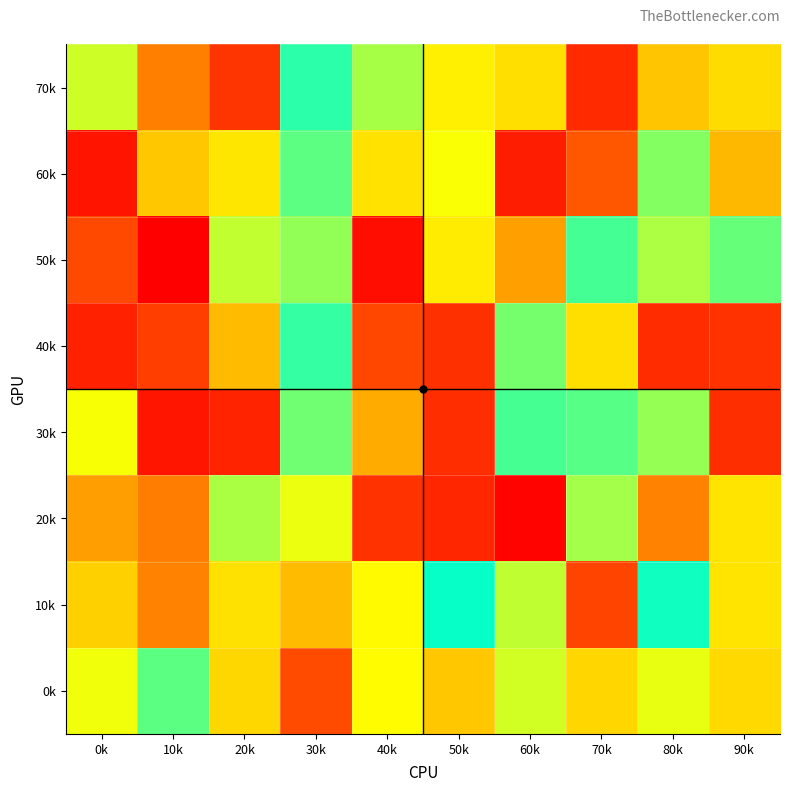

Reading left to right, transcribe all the data shown in this chart.

70k: 0k=731846	10k=332124	20k=141810	30k=943142	40k=780208	50k=626349	60k=585692	70k=111696	80k=517784	90k=575762
60k: 0k=53671	10k=522144	20k=602015	30k=877814	40k=593515	50k=671979	60k=77706	70k=226030	80k=827676	90k=483471
50k: 0k=191766	10k=3880	20k=745976	30k=806739	40k=39704	50k=617898	60k=419392	70k=909357	80k=773954	90k=866170
40k: 0k=88289	10k=165510	20k=489547	30k=930390	40k=188586	50k=128449	60k=845121	70k=583721	80k=116999	90k=133702
30k: 0k=675150	10k=57017	20k=95104	30k=852989	40k=447619	50k=120893	60k=906868	70k=886324	80k=803574	90k=122195
20k: 0k=414417	10k=329318	20k=776588	30k=692757	40k=134430	50k=102330	60k=9829	70k=786273	80k=343293	90k=595782
10k: 0k=545708	10k=344390	20k=589019	30k=489150	40k=654991	50k=990658	60k=748557	70k=179317	80k=978815	90k=597024
0k: 0k=685413	10k=878968	20k=564221	30k=198934	40k=658257	50k=520557	60k=725558	70k=561413	80k=695263	90k=567782